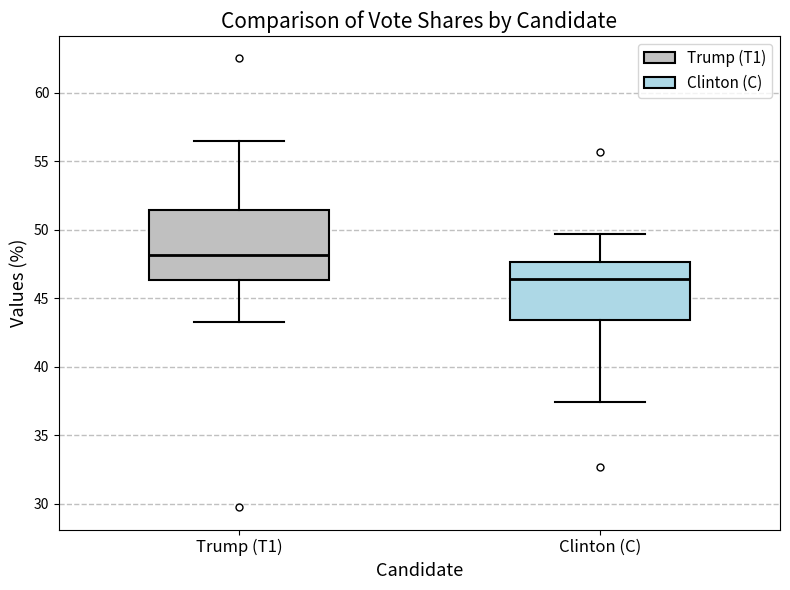

Which box has the lowest median line?

Clinton (C)